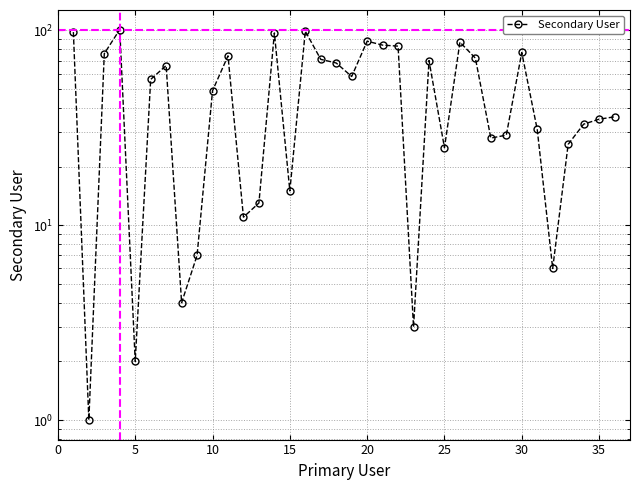

True or false: the data shows 9 at 31.

False